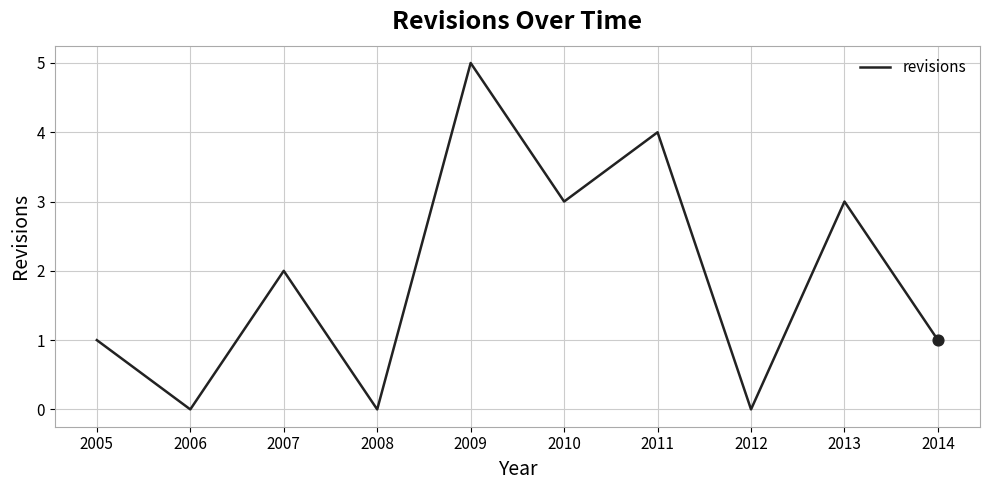

Between 2012 and 2011, which is larger?

2011